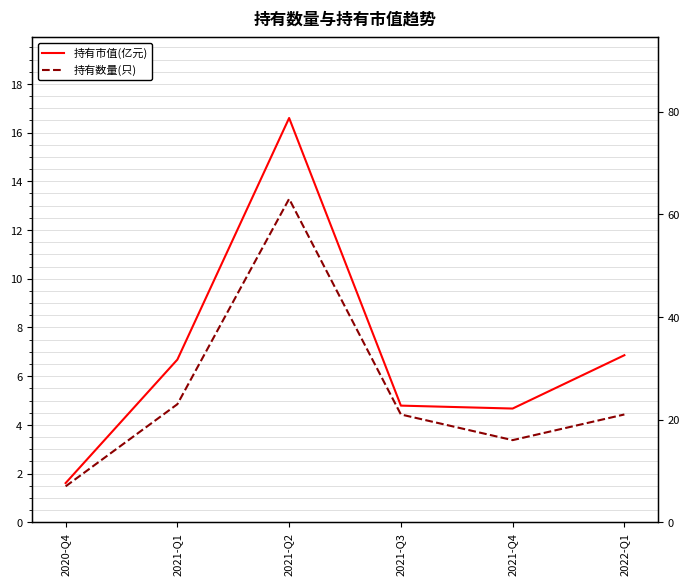

What is the total value across all series at 2022-Q1?

27.9